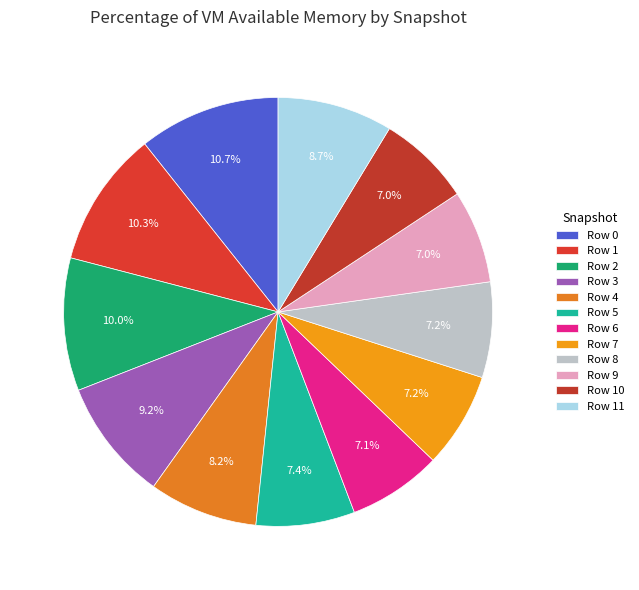

Approximately how many times larger is the value at Row 11 compared to Row 4?

1.1